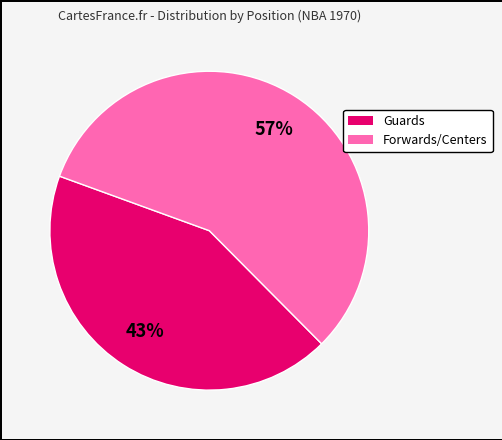

Is there any slice that represents more than half of the pie?

Yes